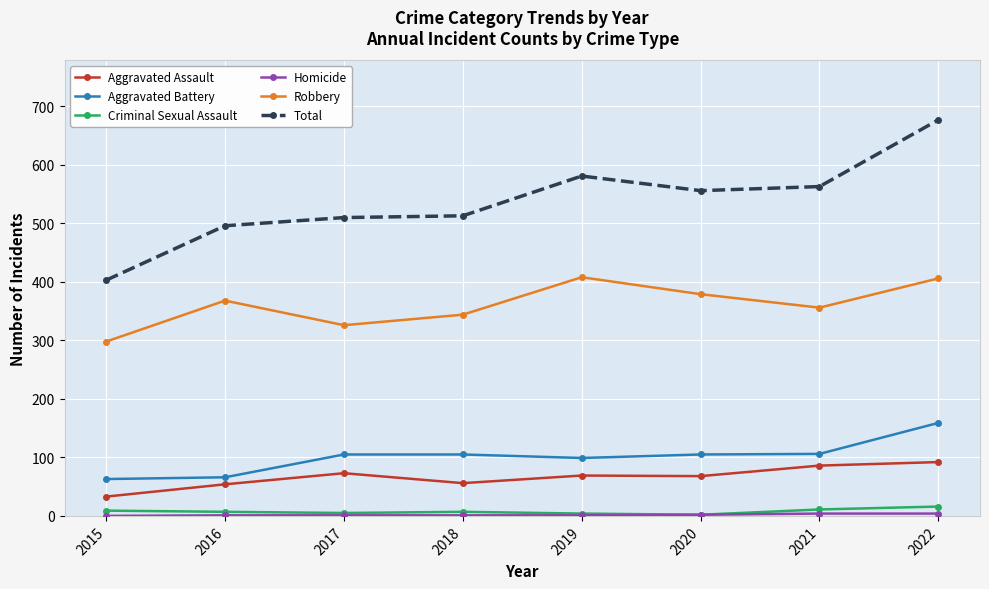

At which category is the sum across all series the highest?

2022